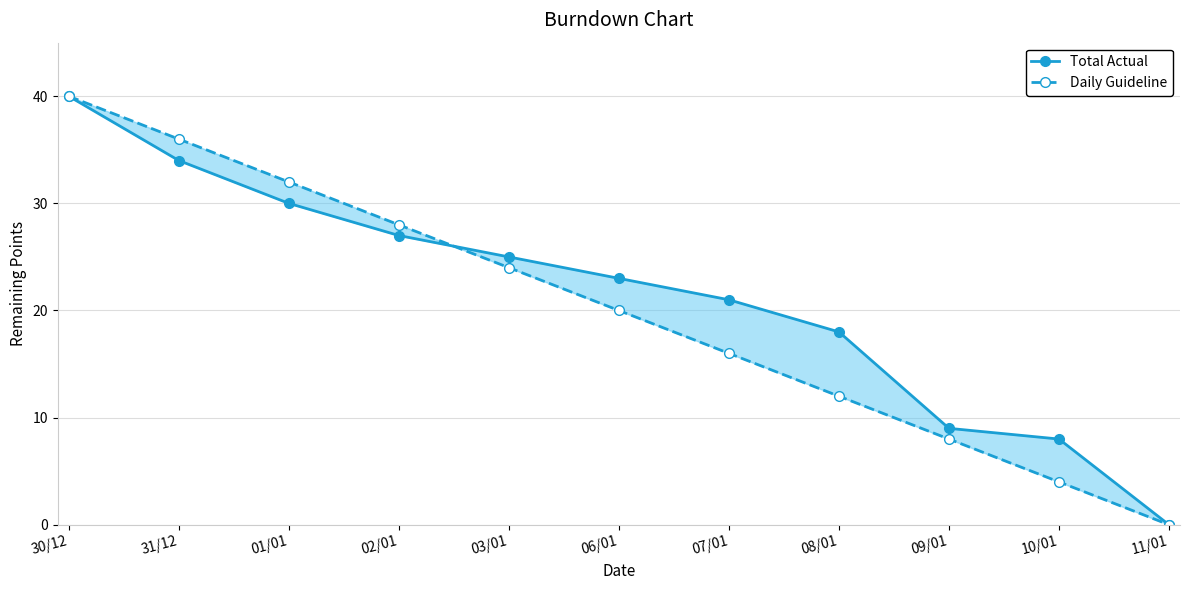

True or false: Daily Guideline has a value of 4 at 10/01.

True